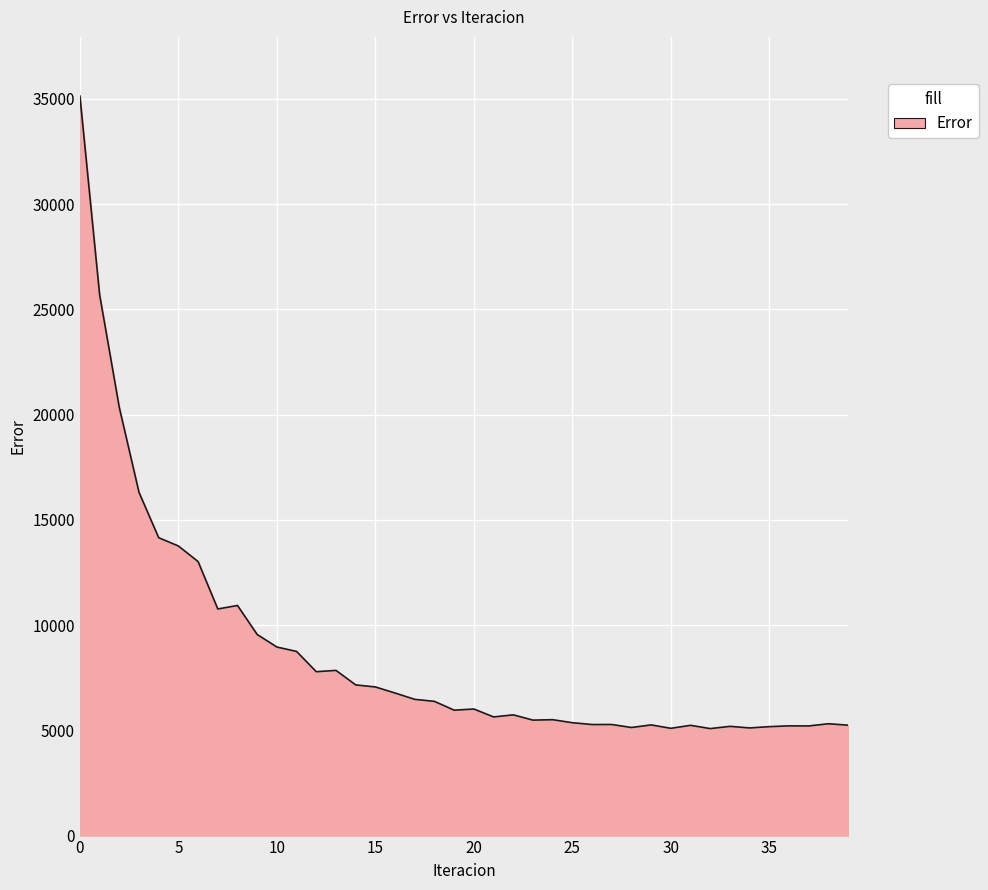

What is the difference between the second highest and minimum values?

20615.3